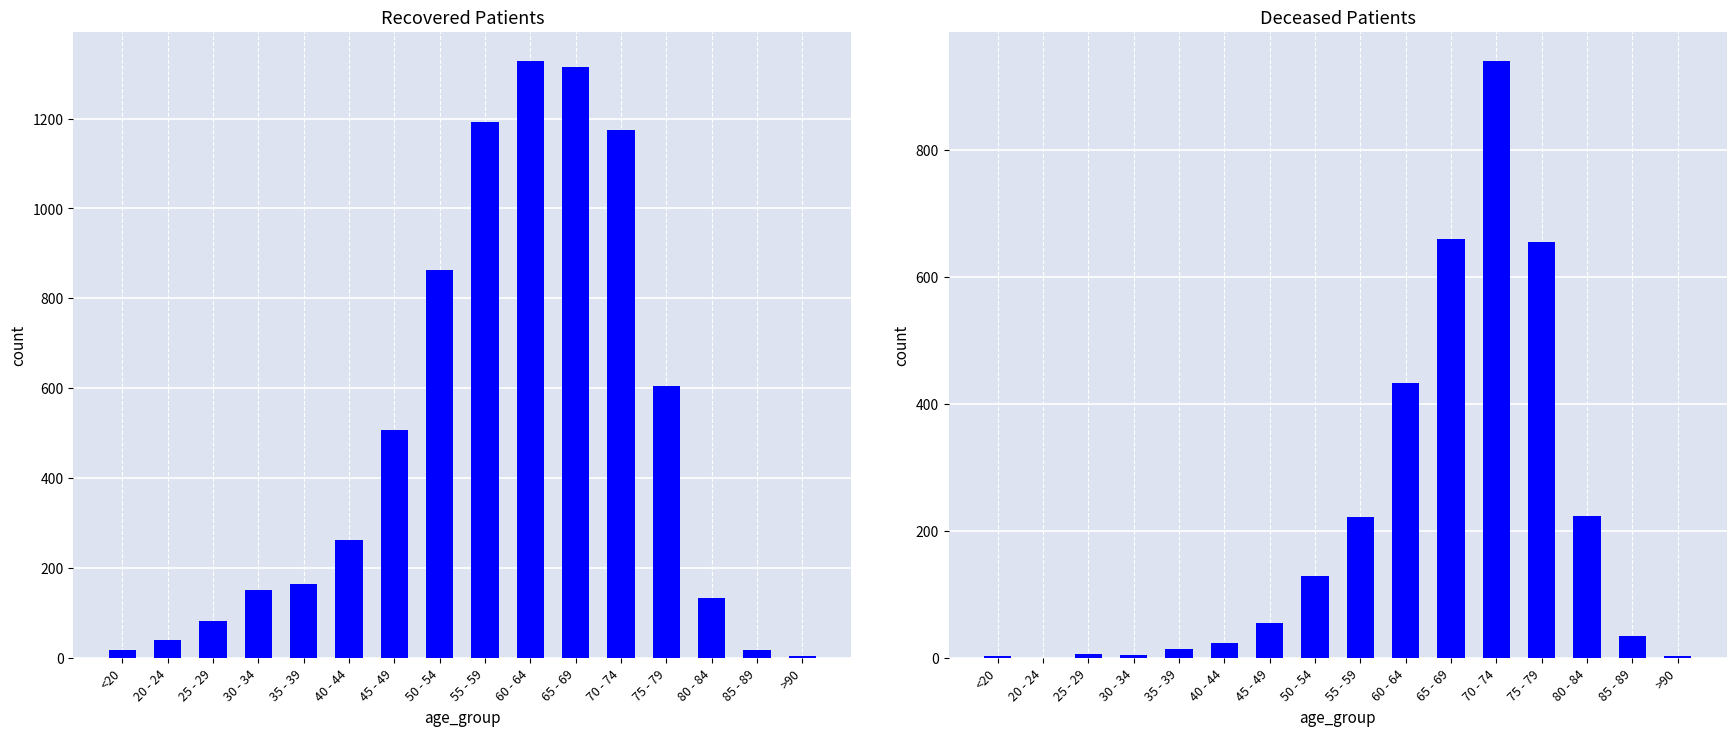

Reading left to right, transcribe all the data shown in this chart.

recovered_patients: 18	40	81	151	165	261	506	864	1193	1327	1314	1175	605	133	17	4
deceased_patients: 3	0	6	5	14	24	54	129	221	432	659	939	654	223	35	2